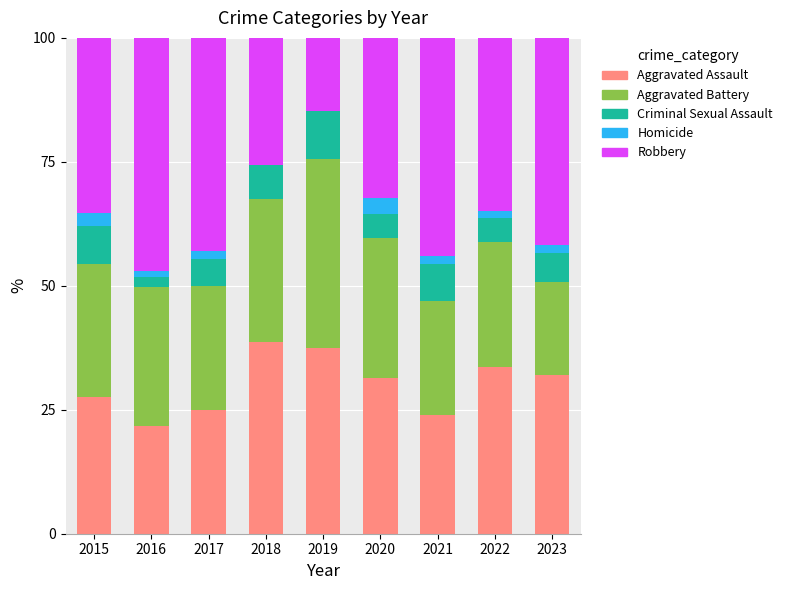

The value of Aggravated Assault at 2022 is 18.7. True or false?

False